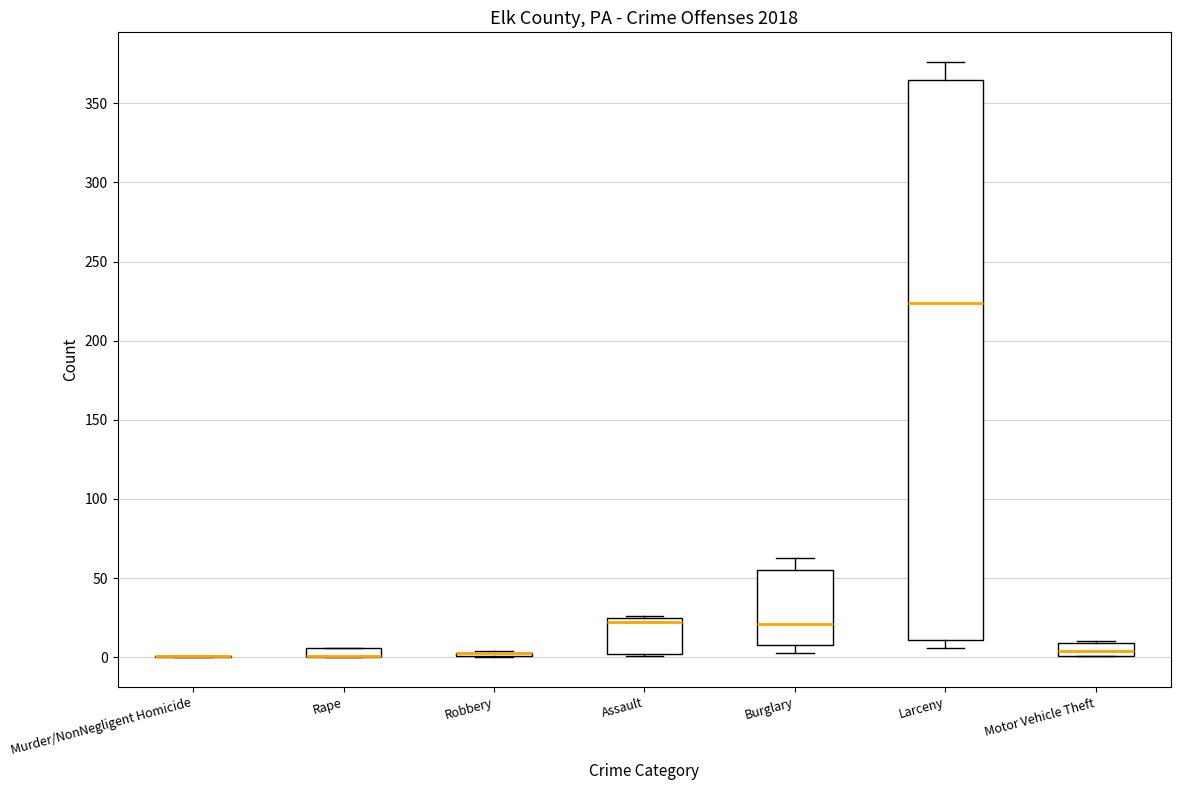

Which box is the tallest, from its lower edge to its upper edge?

Larceny